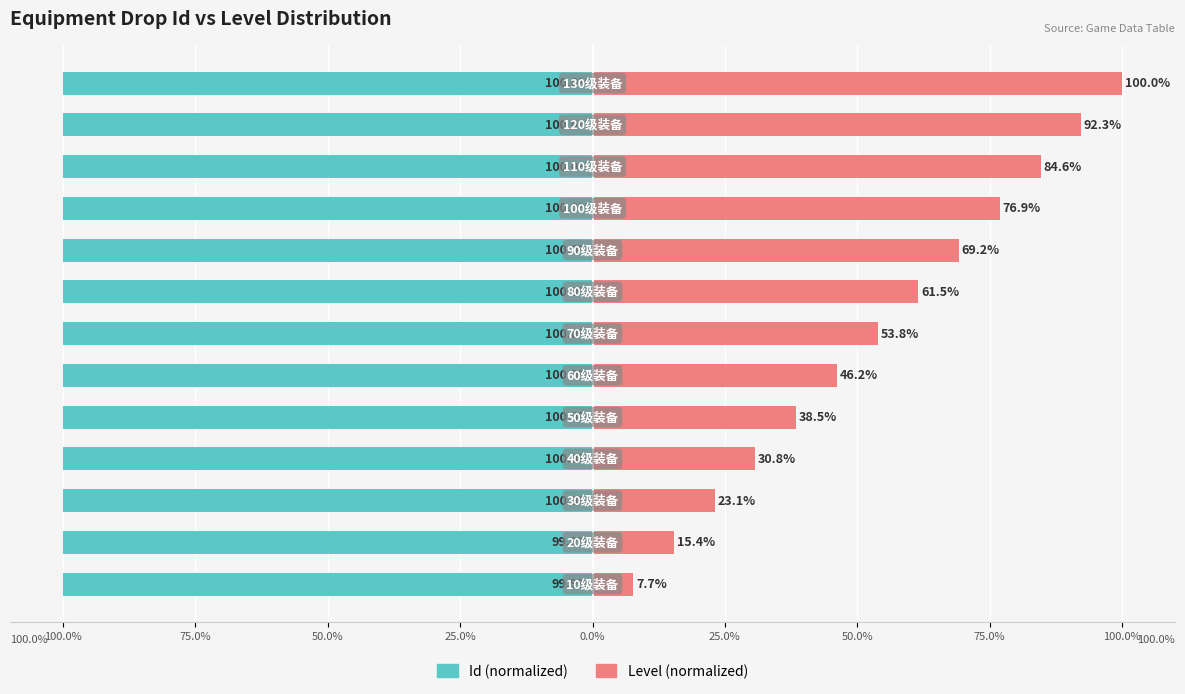

Which series changed the most between 25.0% and 100.0%?

Level (normalized)